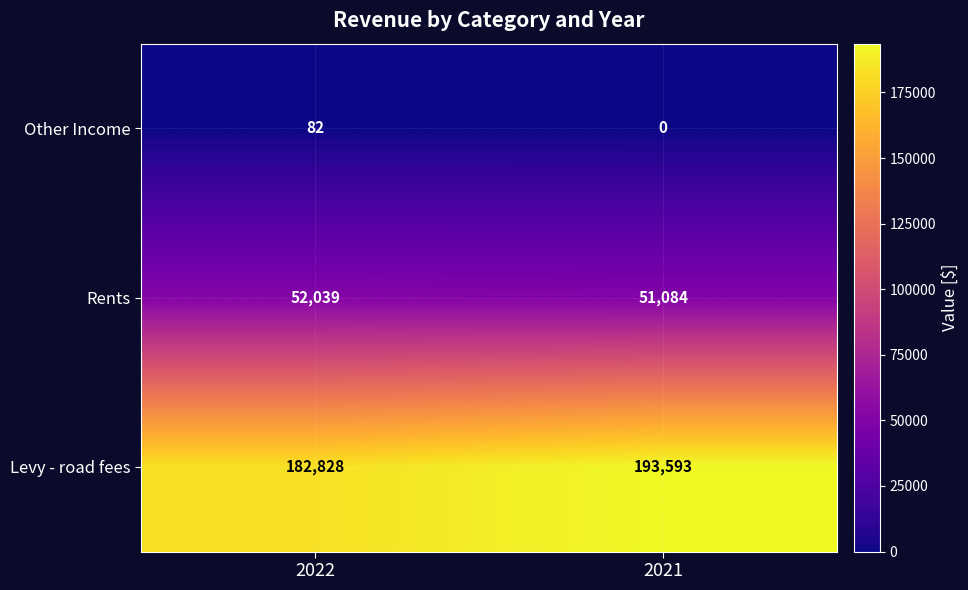

What is the sum of all Levy - road fees values?

376421